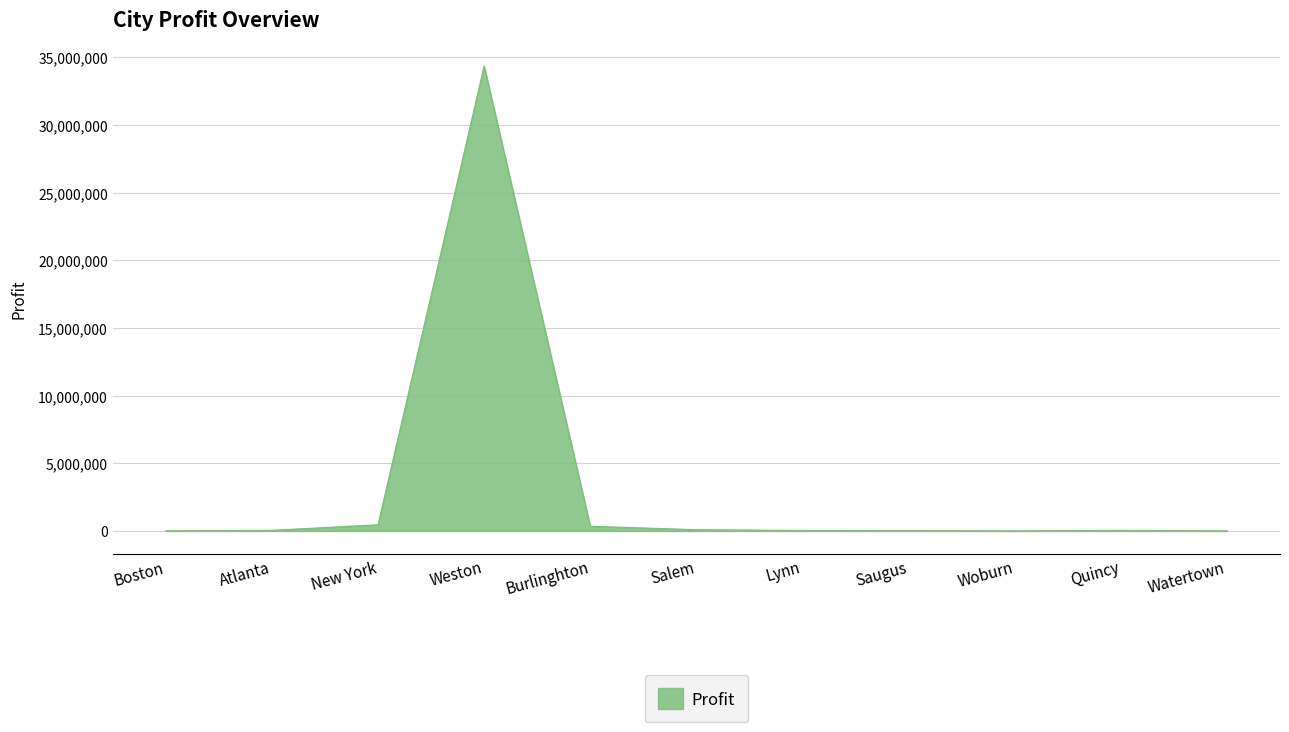

Is it true that the value at Weston is 11826979?

False